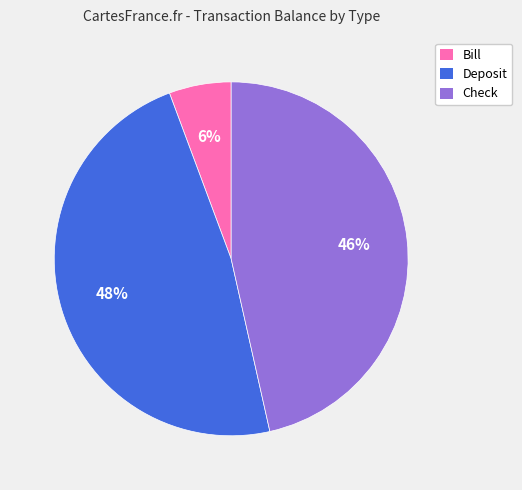

How many slices are in this pie chart?

3